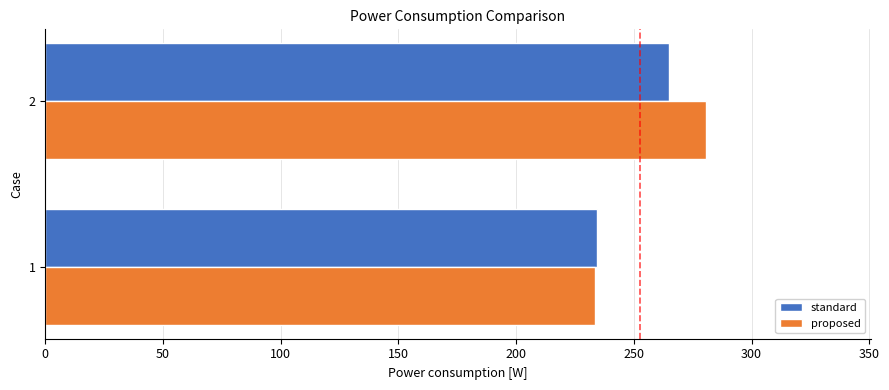

Which series changed the most between 1 and 2?

proposed